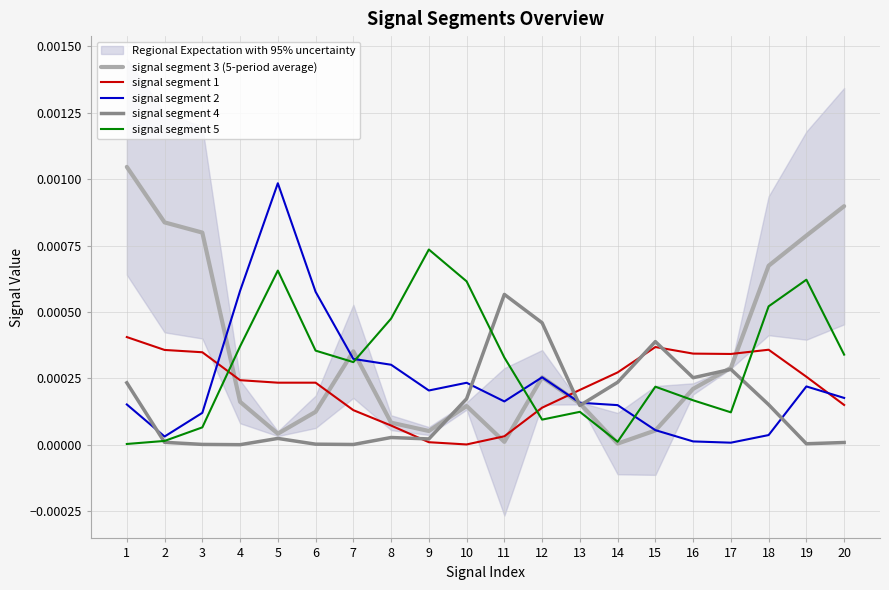

True or false: signal segment 3 (5-period average) and signal segment 1 cross at least once.

True